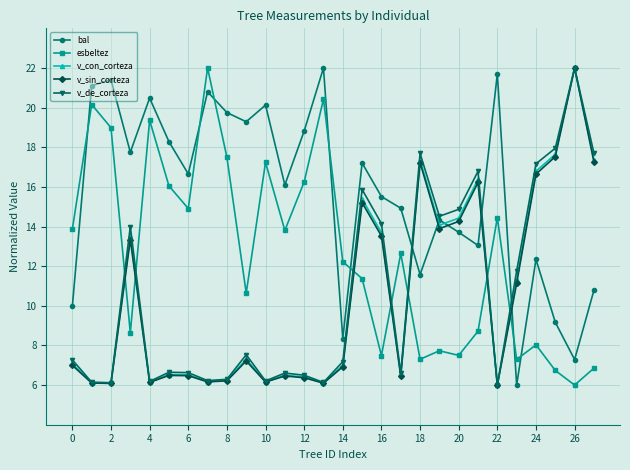

What is the value of the v_de_corteza point at the 8th from the left?

6.2